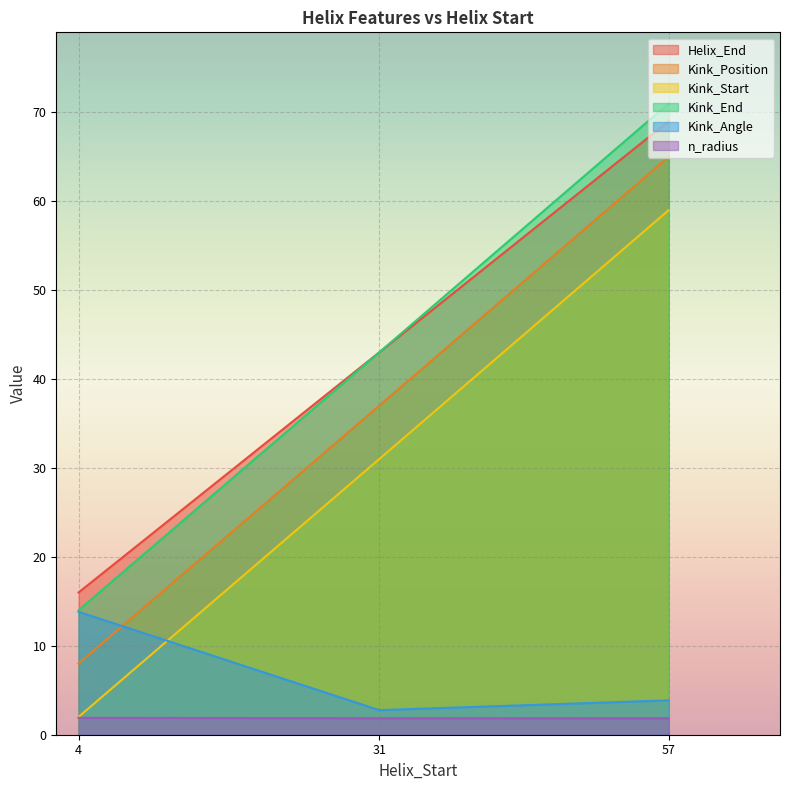

Where is n_radius nearest to the value 1?

57